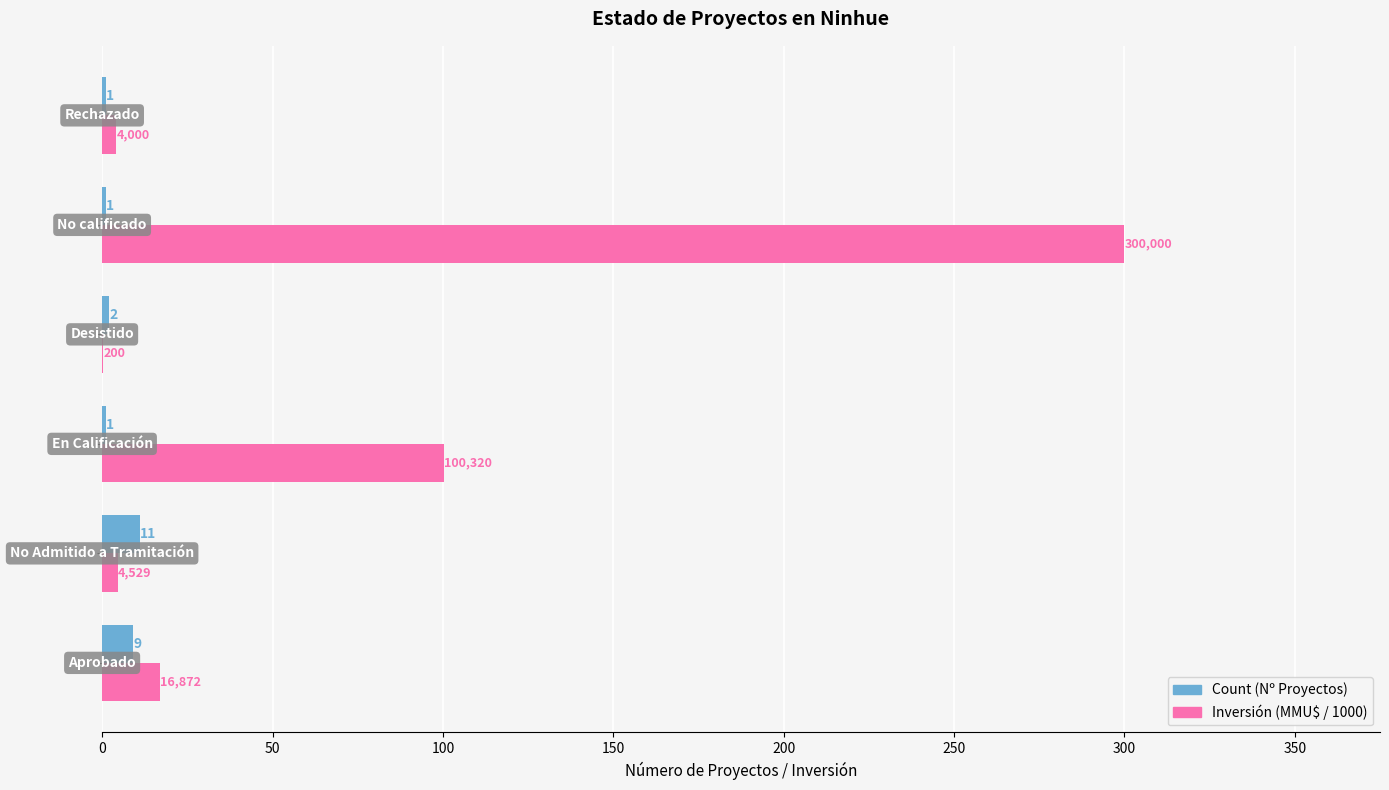

What is the sum of all Count (Nº Proyectos) values?

25.0